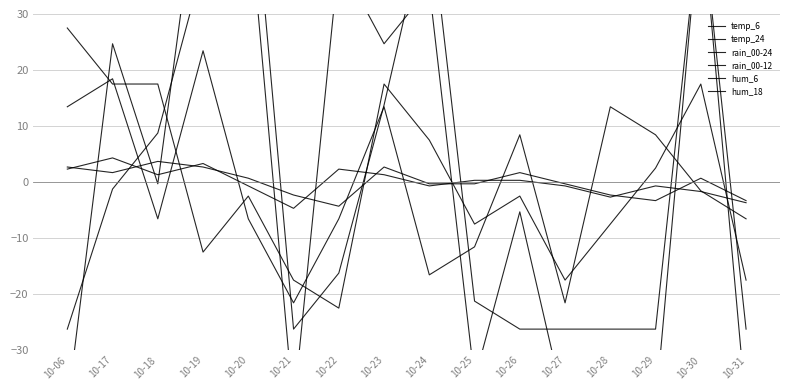

Which has a higher value, 10-24 or 10-06?

10-06